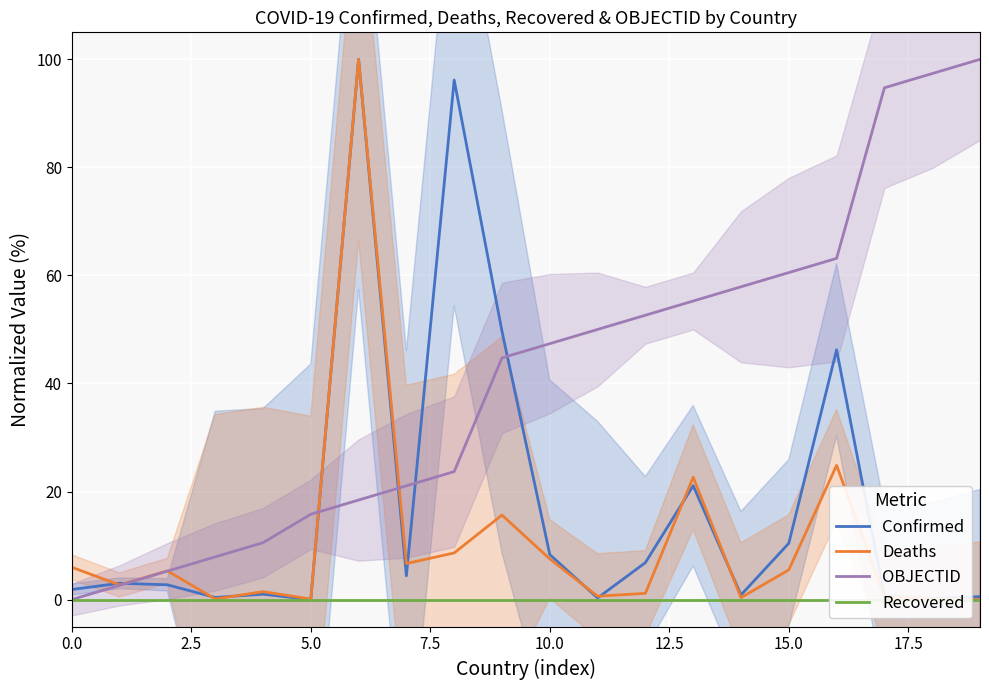

True or false: Confirmed and Recovered intersect in this chart.

False